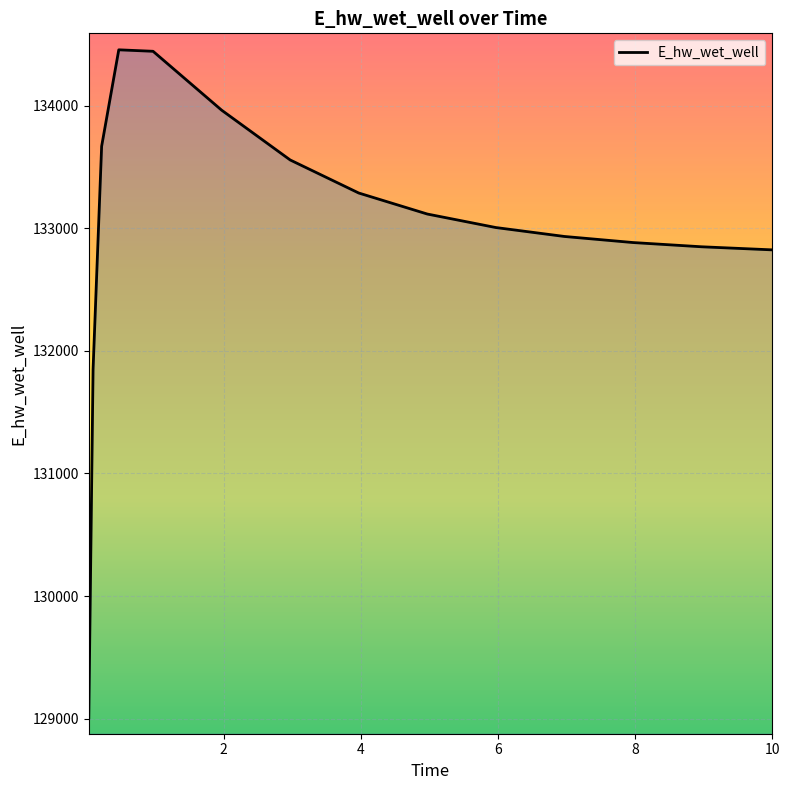

What is the minimum value shown in the chart?

129006.2